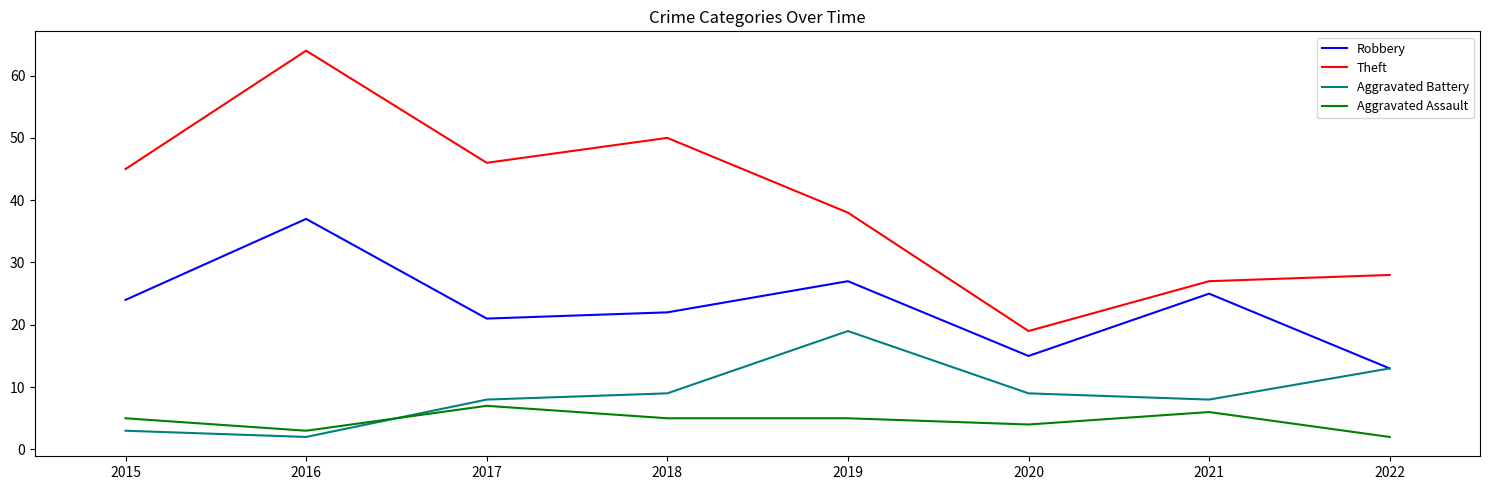

Does the chart display data point markers on the line(s)?

No